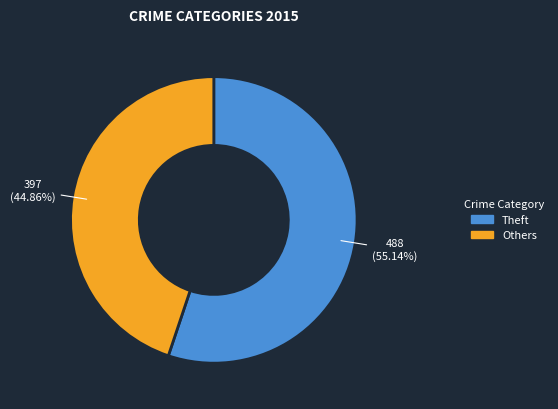

Is there any slice that represents more than half of the pie?

Yes